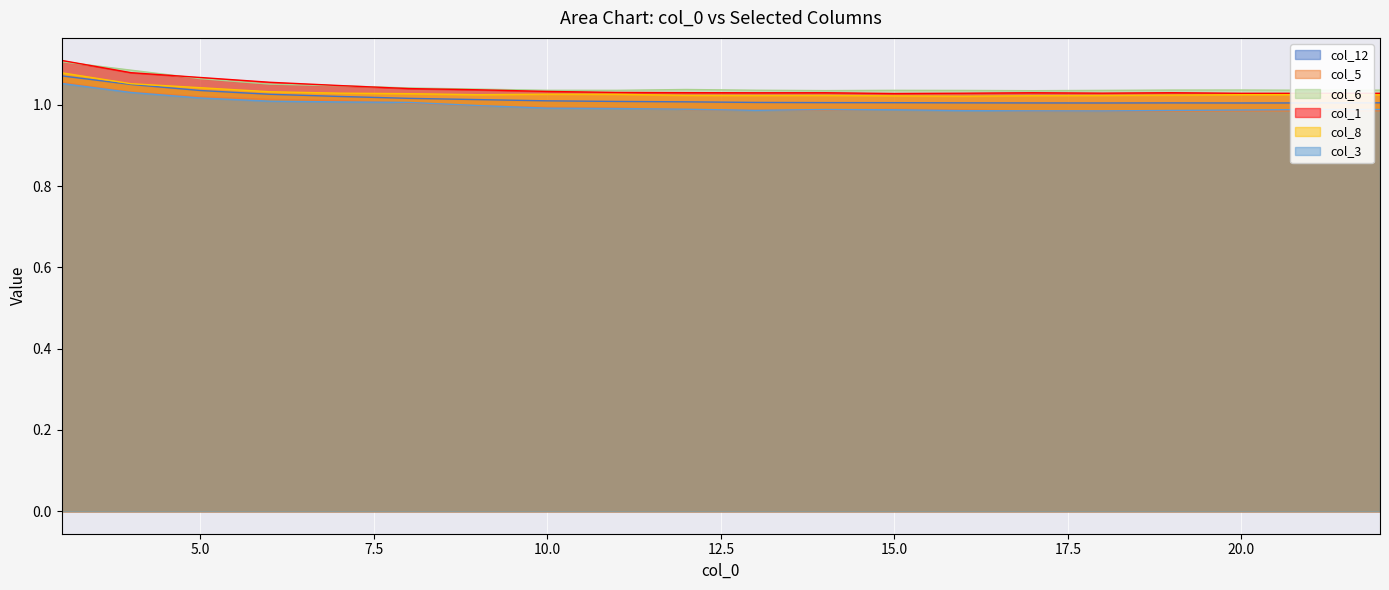

Is it true that col_5 equals 0.2 at 13?

False